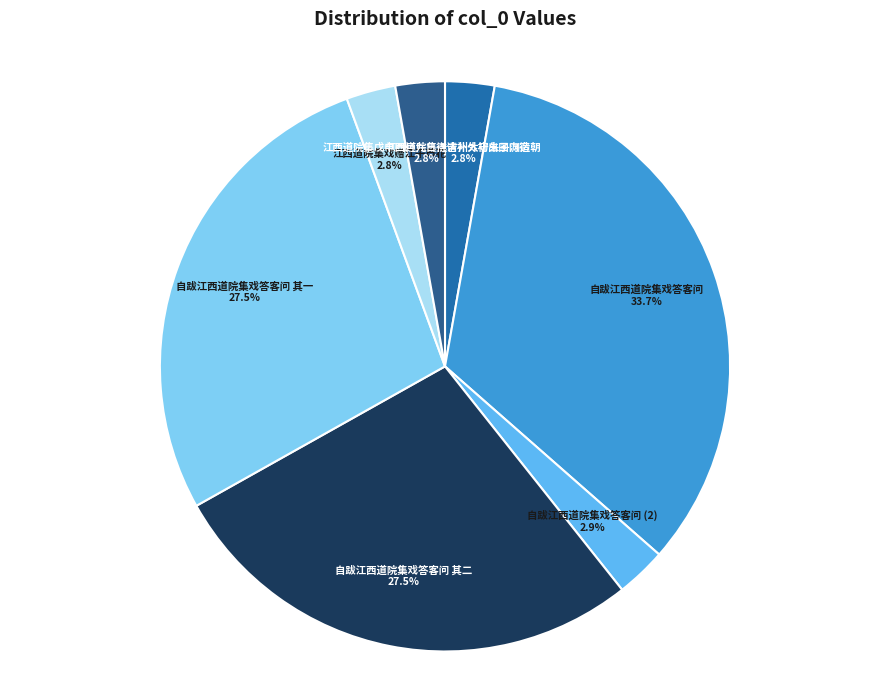

Is there any slice that represents more than half of the pie?

No